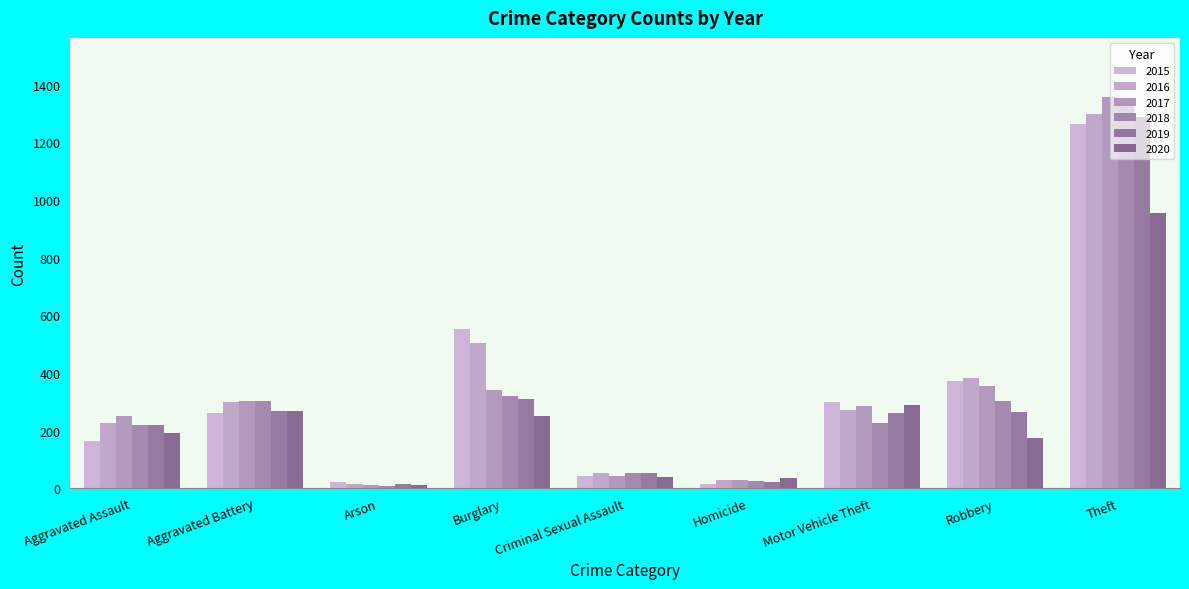

Read the 2015 value at Burglary, to the nearest 10.

550